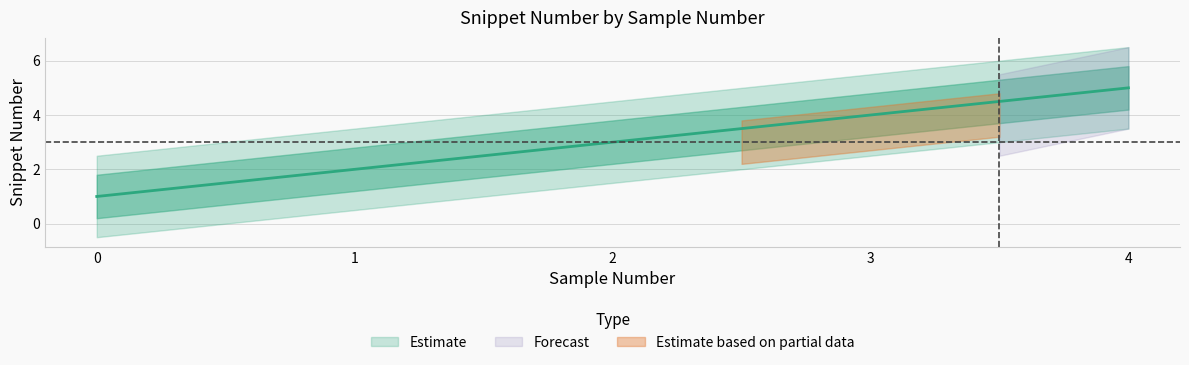

List the labels in order of value, smallest first.

0, 1, 2, 3, 4